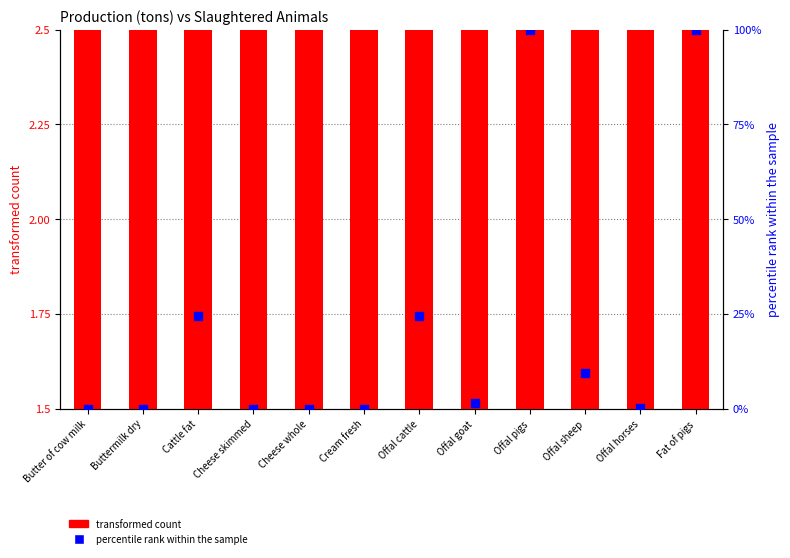

Which series contains the lowest Y value?

percentile rank within the sample